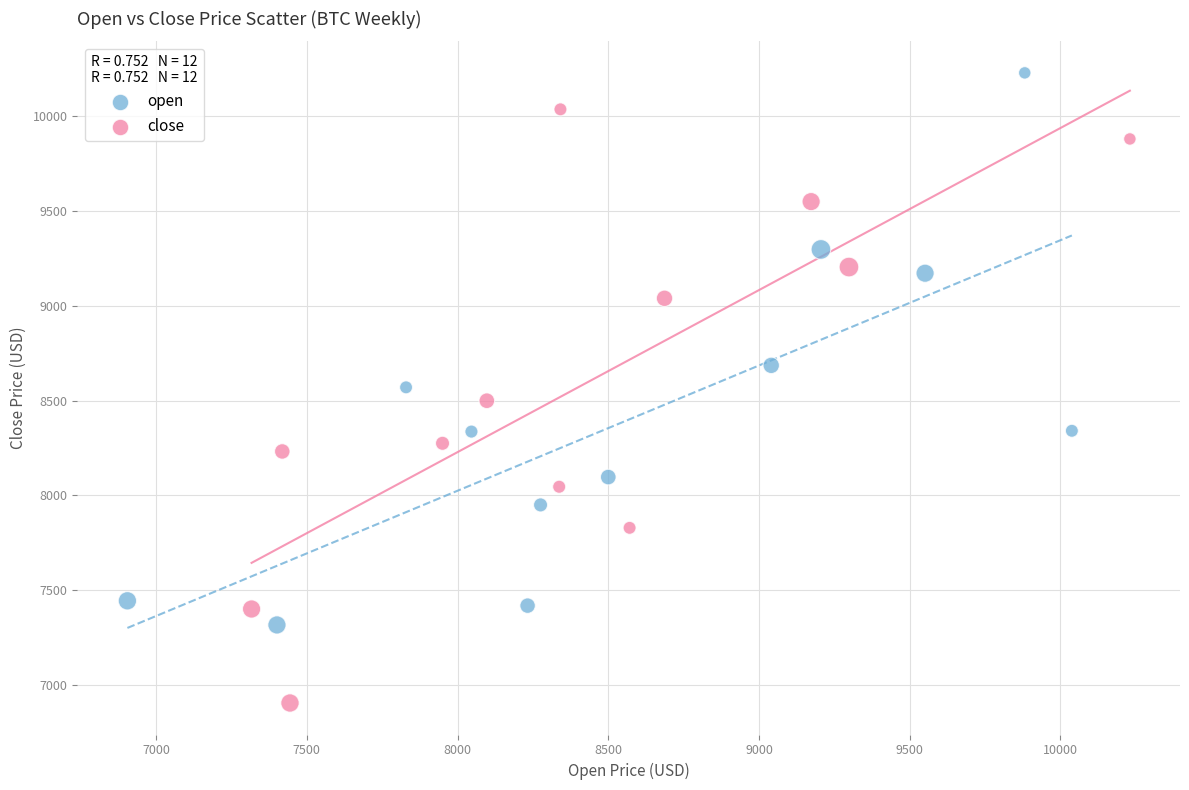

Which series reaches the minimum Y coordinate?

close